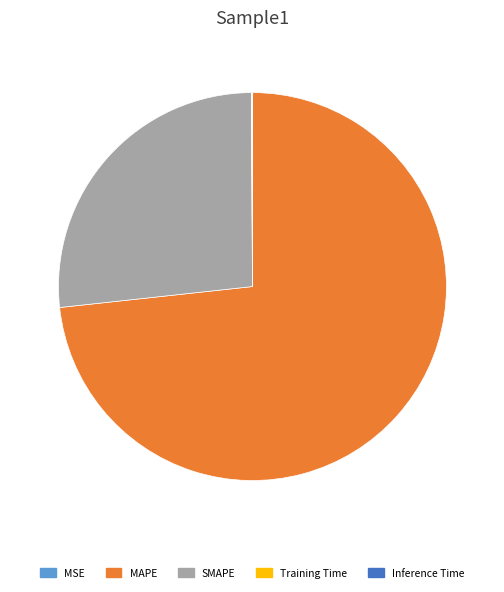

The MAPE slice represents 79% of the pie. True or false?

False